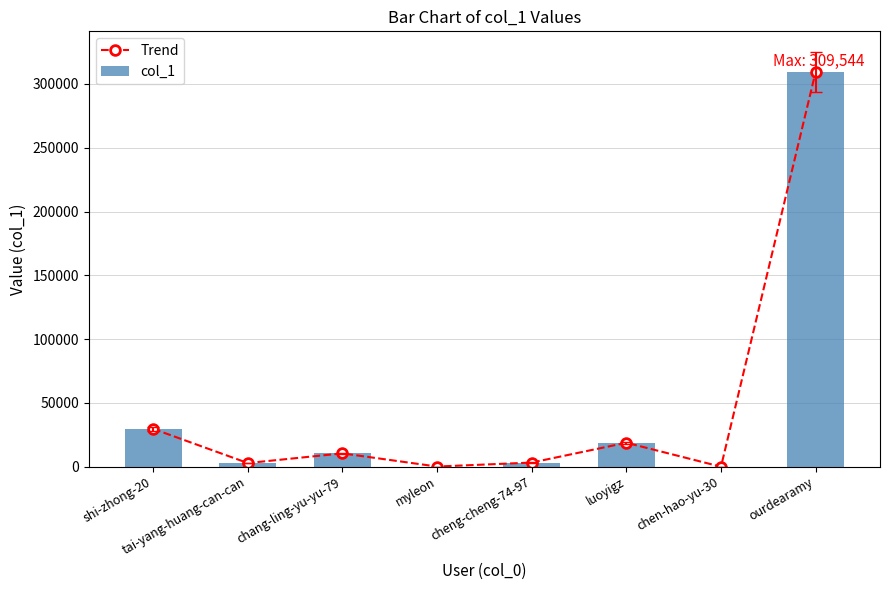

Reading left to right, list all the values displayed in this chart.

Trend: shi-zhong-20=29689	tai-yang-huang-can-can=2869	chang-ling-yu-yu-79=10464	myleon=129	cheng-cheng-74-97=3253	luoyigz=18784	chen-hao-yu-30=1	ourdearamy=309544
col_1: shi-zhong-20=29689	tai-yang-huang-can-can=2869	chang-ling-yu-yu-79=10464	myleon=129	cheng-cheng-74-97=3253	luoyigz=18784	chen-hao-yu-30=1	ourdearamy=309544